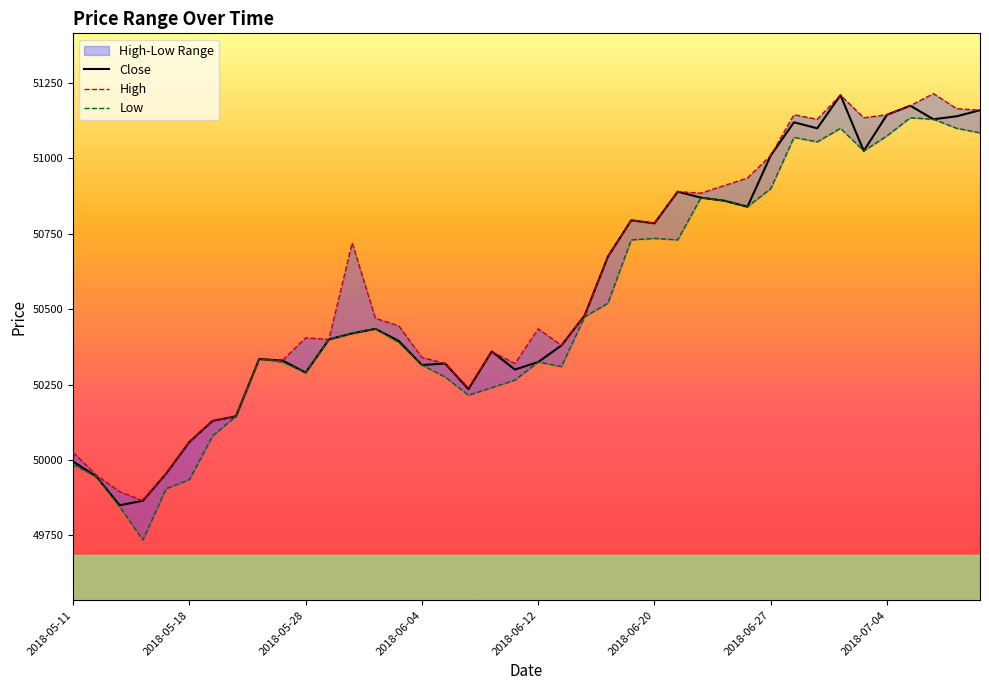

What is the total value across all series at 23?

151870